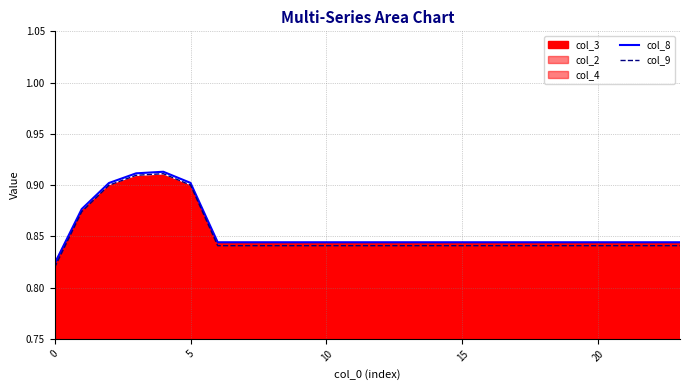

What is the maximum value shown in the chart?

0.9